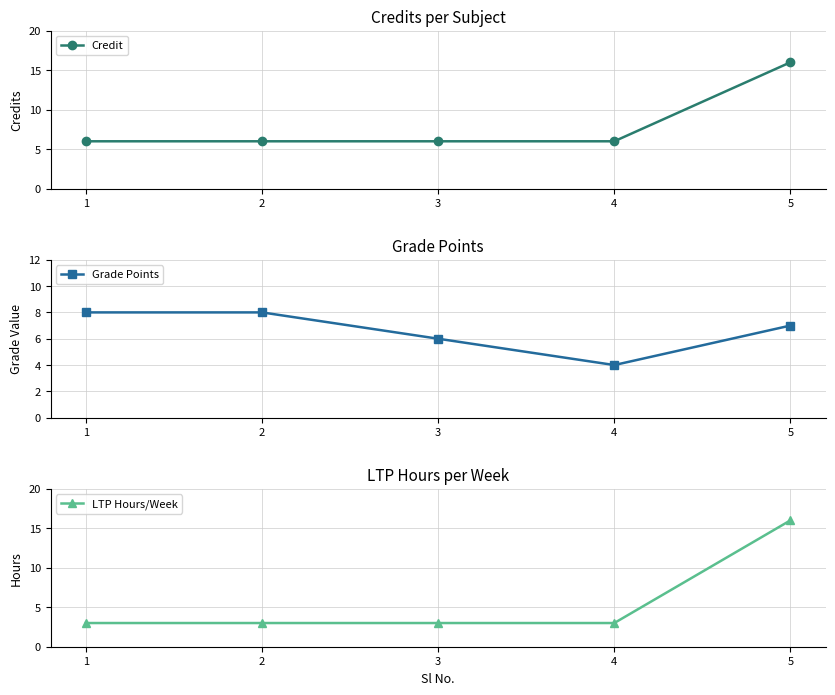

Is the value of LTP Hours/Week at 3 greater than the value of Grade Points at 5?

No